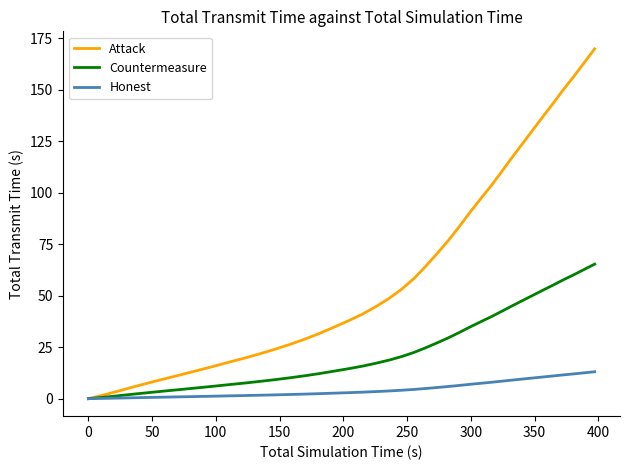

What are all the series names shown in the legend?

Attack, Countermeasure, Honest